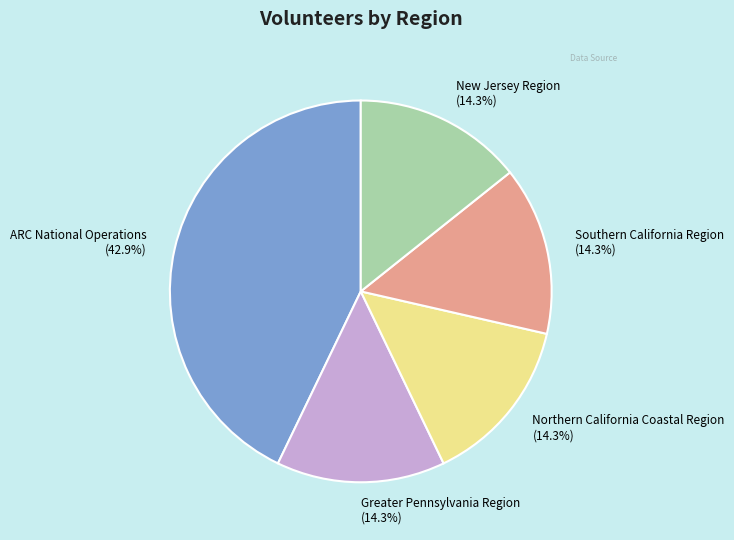

How many slices are in this pie chart?

5